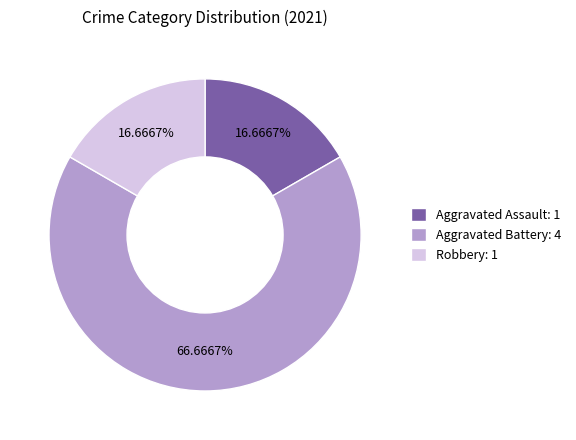

What is the ratio of the value at Aggravated Battery: 4 to the value at Aggravated Assault: 1?

4.0